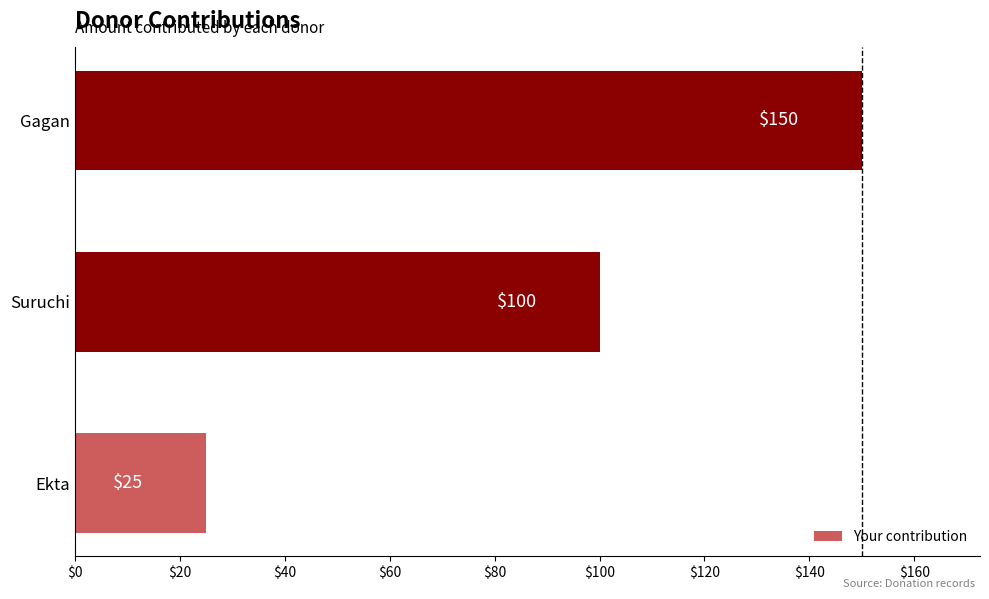

What is the change in value from Suruchi to Gagan?

+50